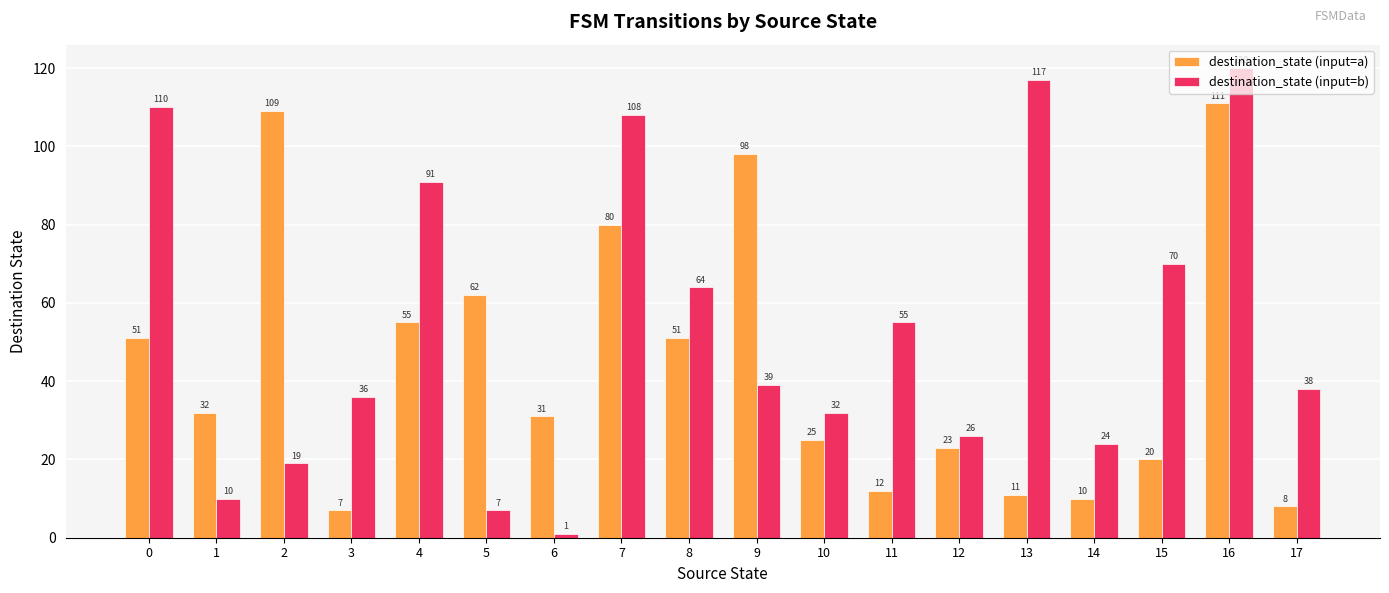

True or false: destination_state (input=a) has a value of 3 at 13.

False